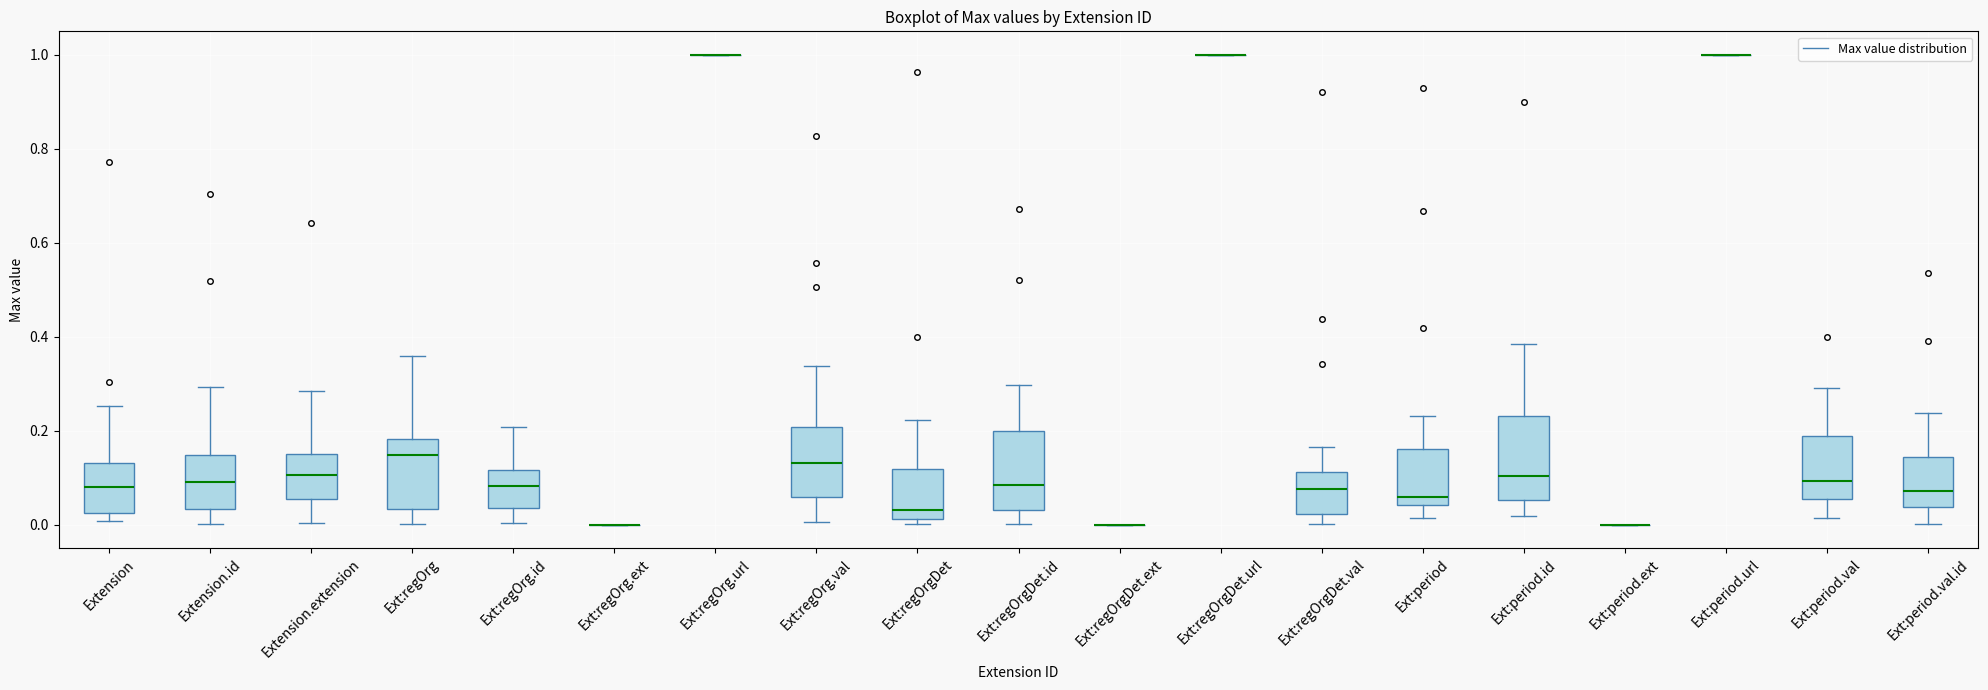

Reading left to right, transcribe this box plot: for each box, give where its median line is, the range the box spans, and where its two whiskers end, as read against the y-axis. The values are not printed on the chart, so give them approximately, as read against the axis.

Extension: median 0.08, box 0.02 to 0.14, whiskers 0.00 to 0.26
Extension.id: median 0.10, box 0.04 to 0.14, whiskers 0.00 to 0.30
Extension.extension: median 0.10, box 0.06 to 0.14, whiskers 0.00 to 0.28
Ext:regOrg: median 0.14, box 0.04 to 0.18, whiskers 0.00 to 0.36
Ext:regOrg.id: median 0.08, box 0.04 to 0.12, whiskers 0.00 to 0.20
Ext:regOrg.ext: box collapsed to a line at 0.00, whiskers 0.00 to 0.00
Ext:regOrg.url: box collapsed to a line at 1.00, whiskers 1.00 to 1.00
Ext:regOrg.val: median 0.14, box 0.06 to 0.20, whiskers 0.00 to 0.34
Ext:regOrgDet: median 0.04, box 0.02 to 0.12, whiskers 0.00 to 0.22
Ext:regOrgDet.id: median 0.08, box 0.04 to 0.20, whiskers 0.00 to 0.30
Ext:regOrgDet.ext: box collapsed to a line at 0.00, whiskers 0.00 to 0.00
Ext:regOrgDet.url: box collapsed to a line at 1.00, whiskers 1.00 to 1.00
Ext:regOrgDet.val: median 0.08, box 0.02 to 0.12, whiskers 0.00 to 0.16
Ext:period: median 0.06, box 0.04 to 0.16, whiskers 0.02 to 0.24
Ext:period.id: median 0.10, box 0.06 to 0.24, whiskers 0.02 to 0.38
Ext:period.ext: box collapsed to a line at 0.00, whiskers 0.00 to 0.00
Ext:period.url: box collapsed to a line at 1.00, whiskers 1.00 to 1.00
Ext:period.val: median 0.10, box 0.06 to 0.18, whiskers 0.02 to 0.30
Ext:period.val.id: median 0.08, box 0.04 to 0.14, whiskers 0.00 to 0.24